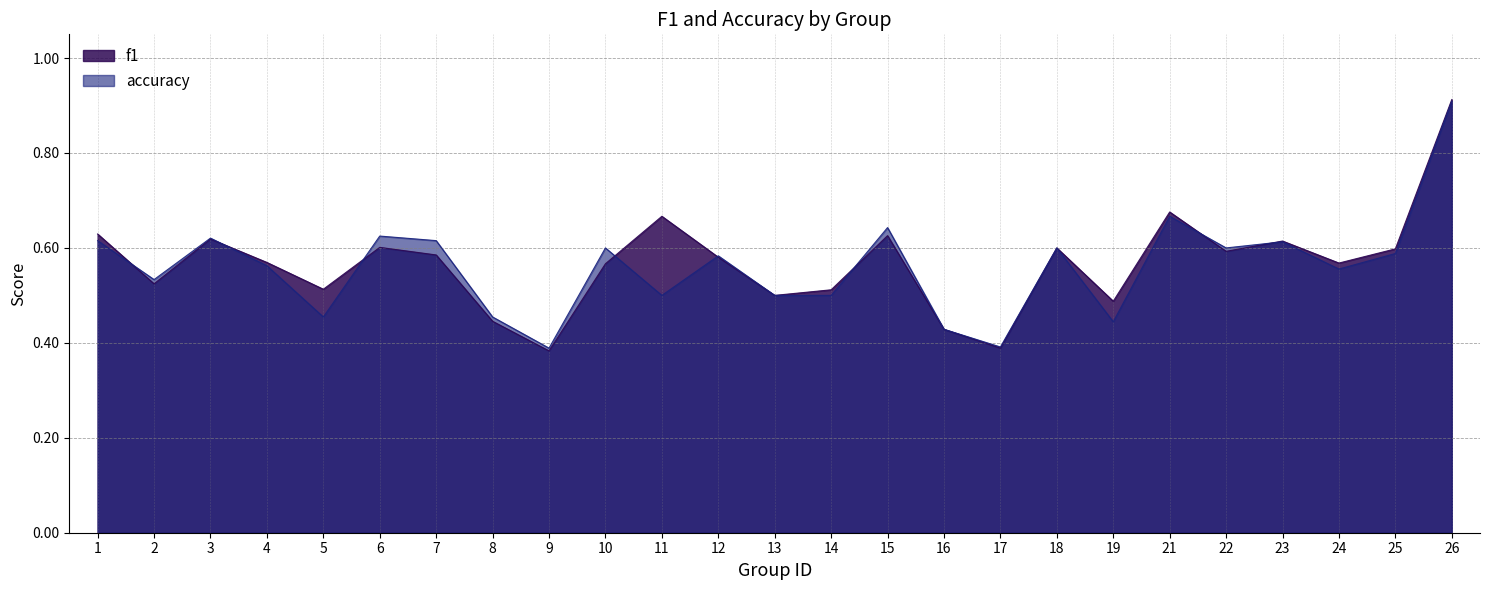

At which category does accuracy reach its first local peak?

3